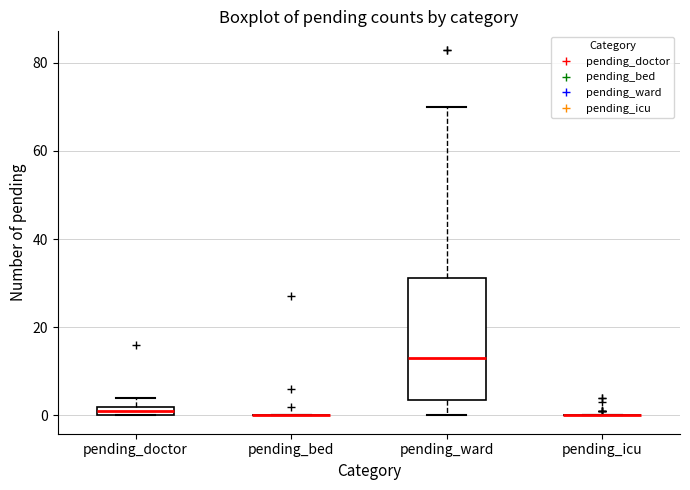

Where is the lower edge of the box for pending_doctor on the y-axis? The values are not printed on the chart, so give them approximately, as read against the axis.

0